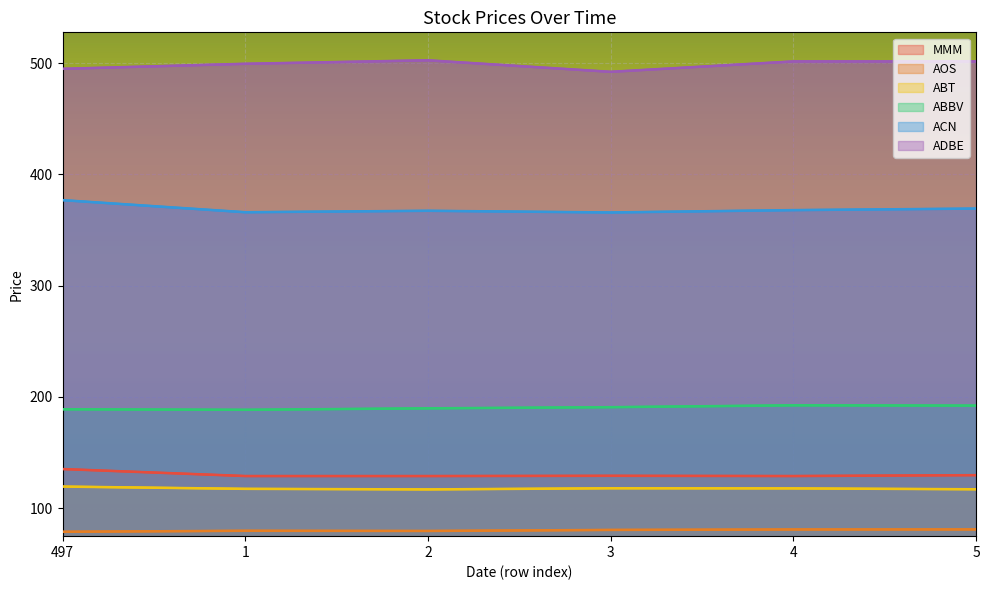

What is the minimum value shown in the chart?

78.8